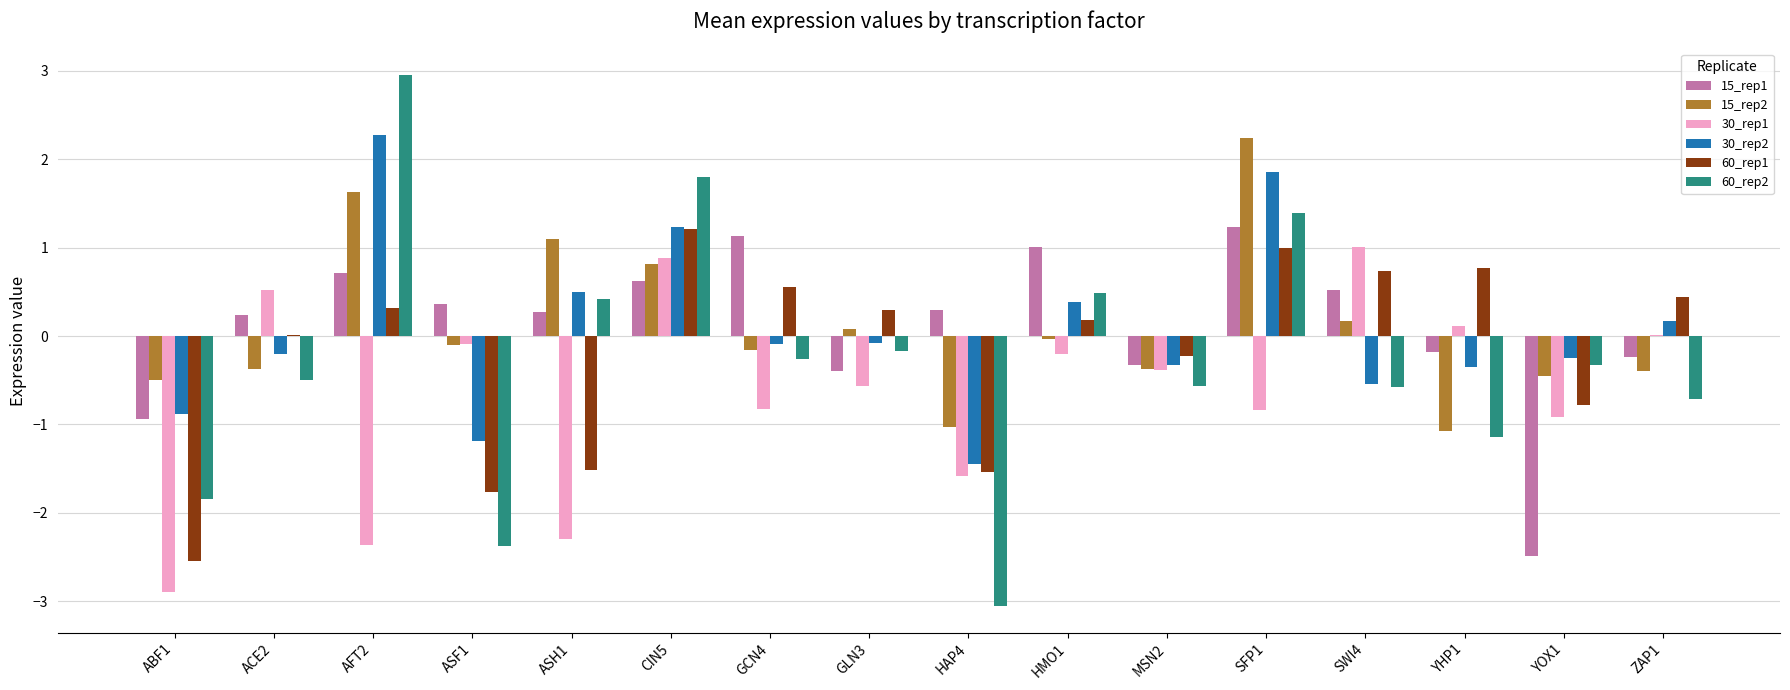

What is the total value across all series at HAP4?

-8.4